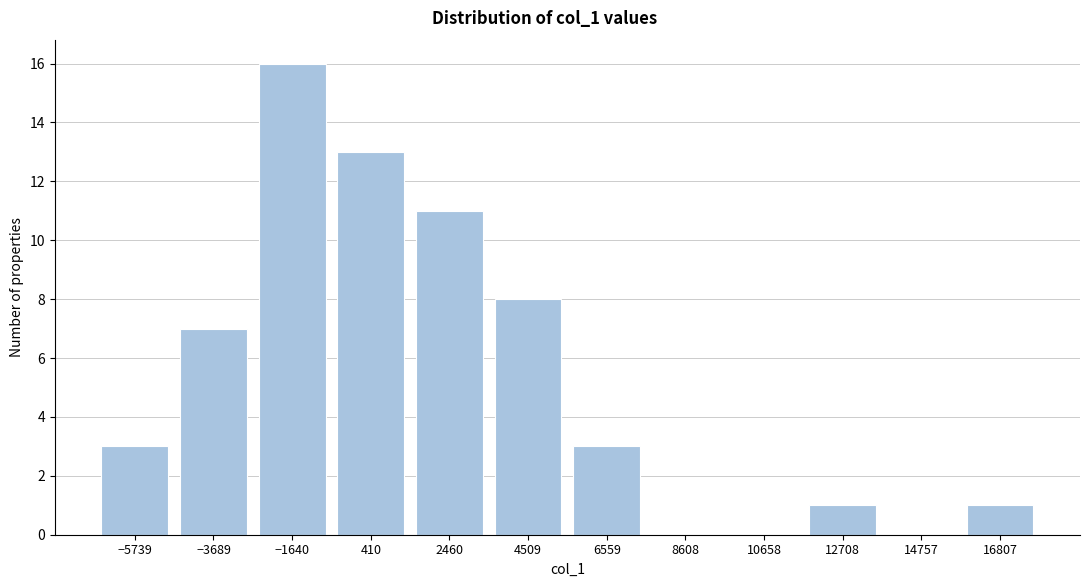

Reading left to right, extract all data points from this chart.

−5739=3	−3689=7	−1640=16	410=13	2460=11	4509=8	6559=3	8608=0	10658=0	12708=1	14757=0	16807=1